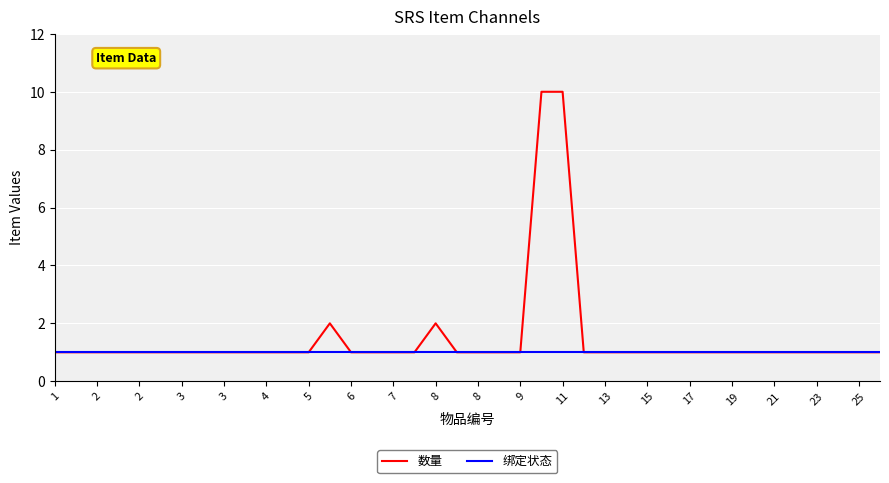

Which series has the largest range (max minus min)?

数量